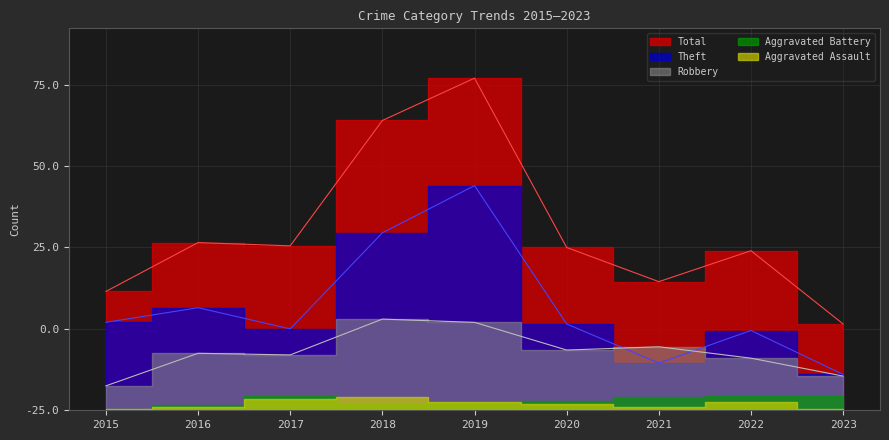

True or false: Total has a value of 168 at 2017.

False